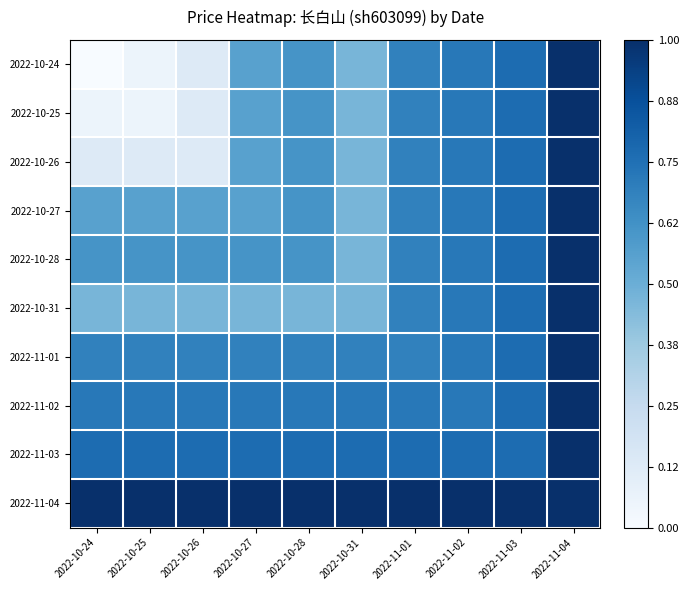

Which category has the highest value across all series?

2022-11-04